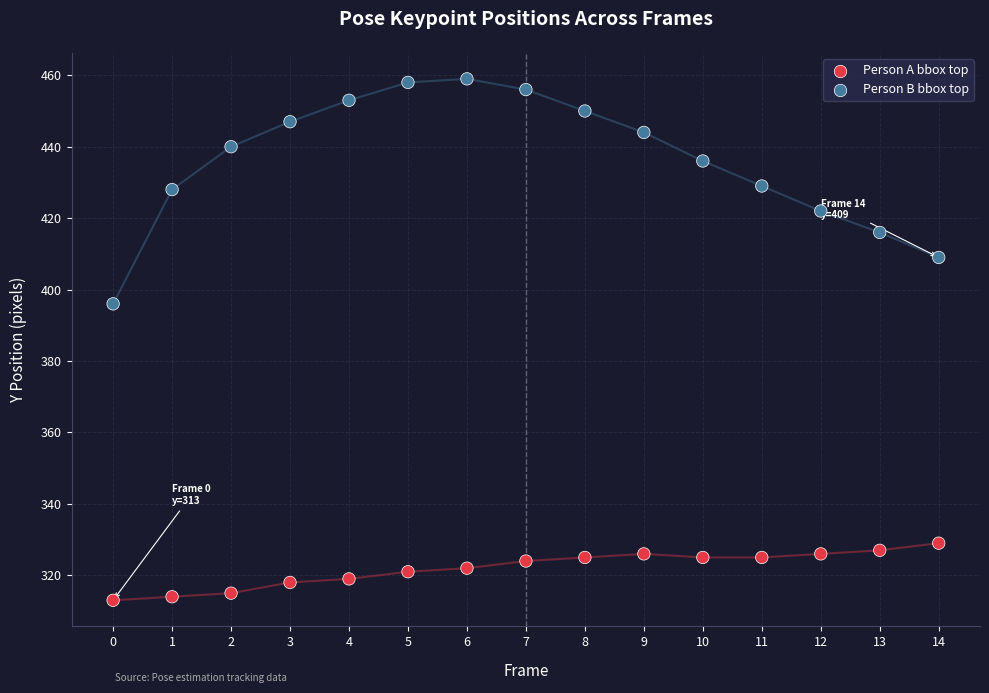

Which series contains the highest Y value?

Person B bbox top